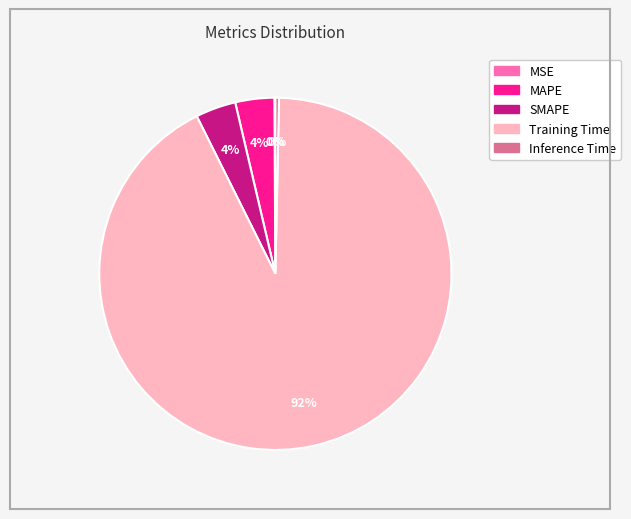

Do Inference Time and MAPE together represent more than half of the pie?

No